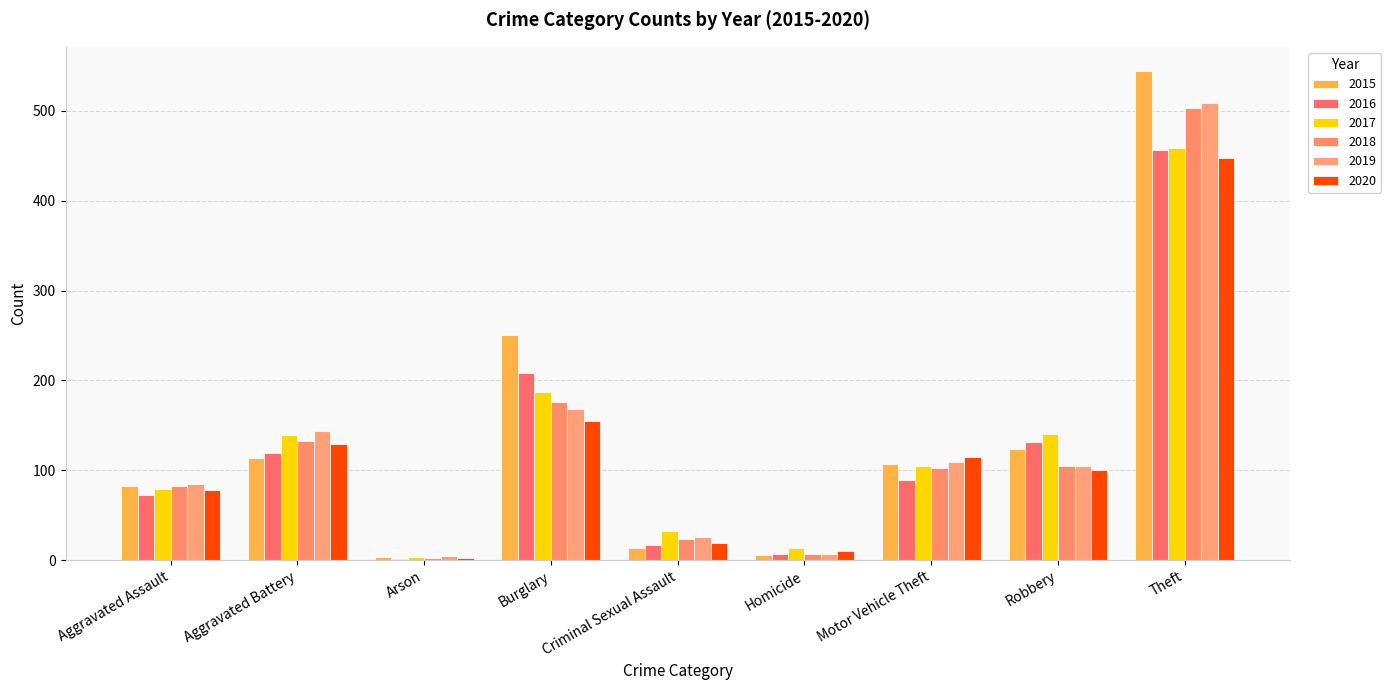

What is the average value of the 2017 series?

129